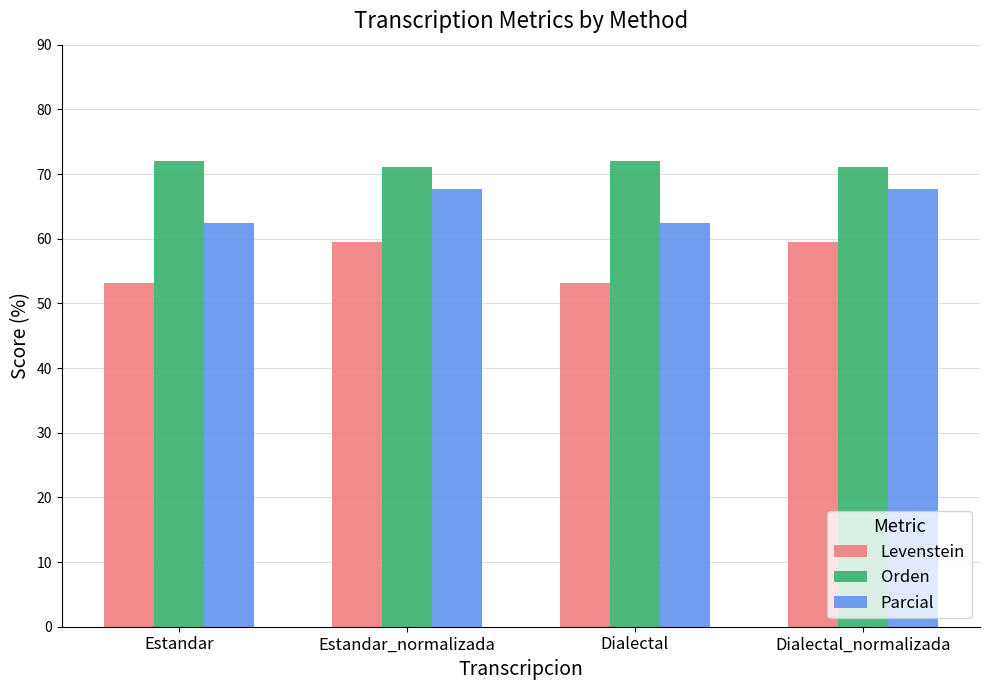

What are all the series names shown in the legend?

Levenstein, Orden, Parcial